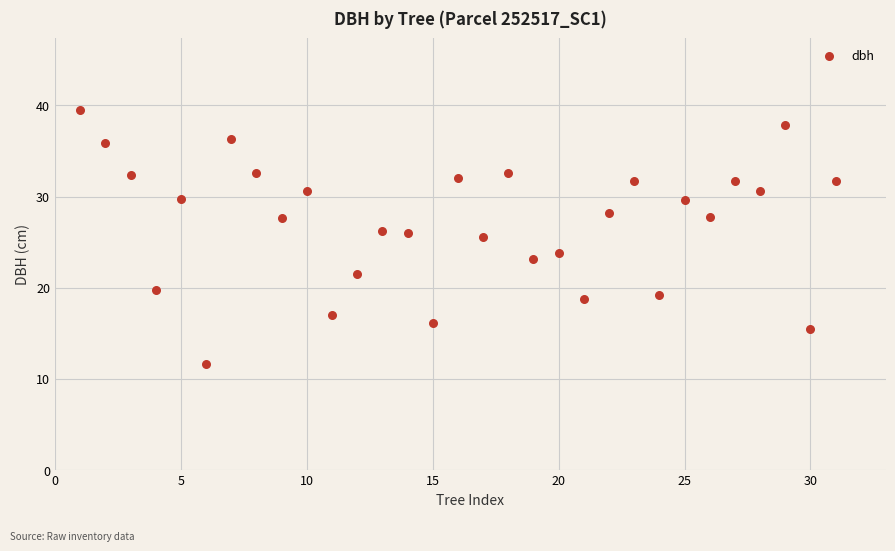

What is the range of Y values (max minus min)?

27.8